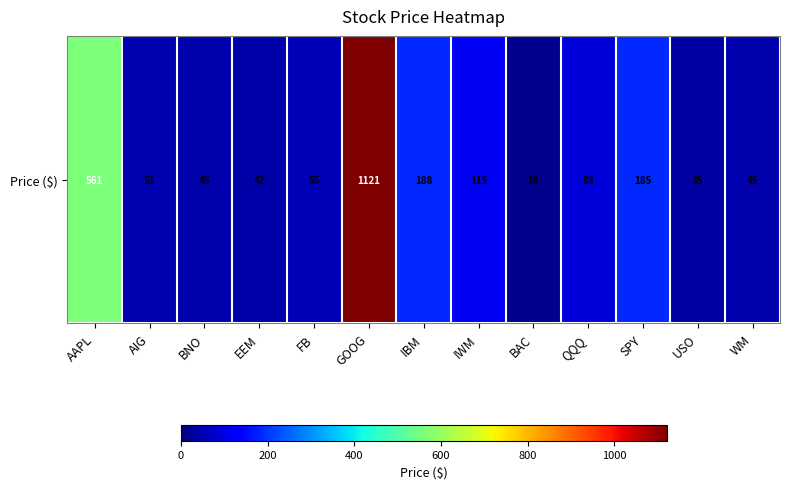

Count the number of values greater than 54.

7